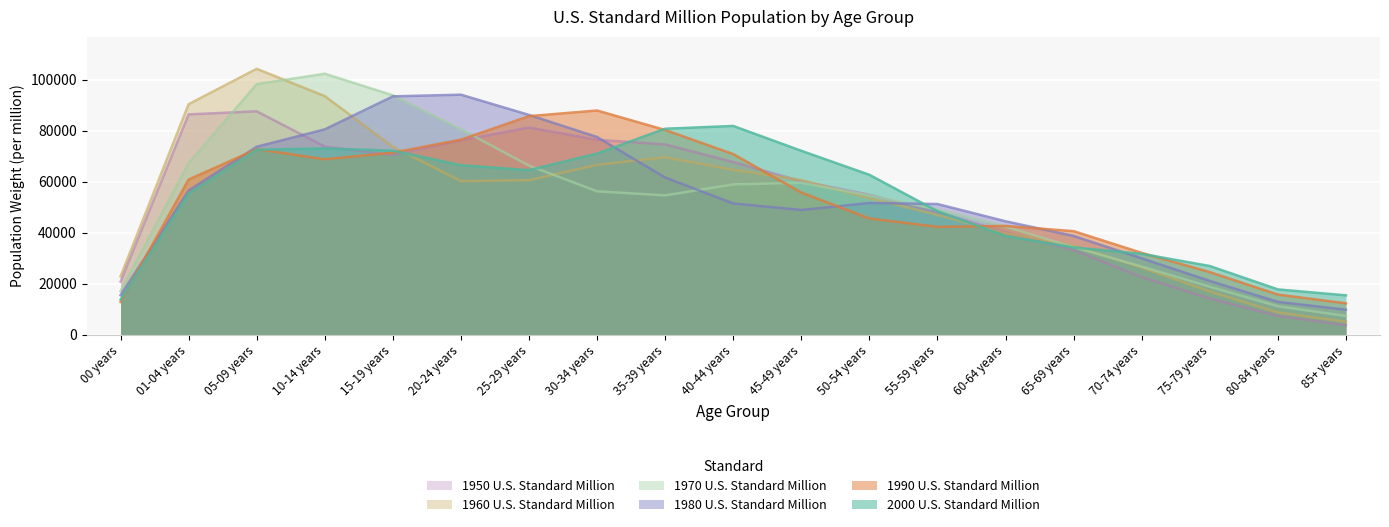

Where do 1950 U.S. Standard Million and 1990 U.S. Standard Million first cross each other?

10-14 years and 15-19 years